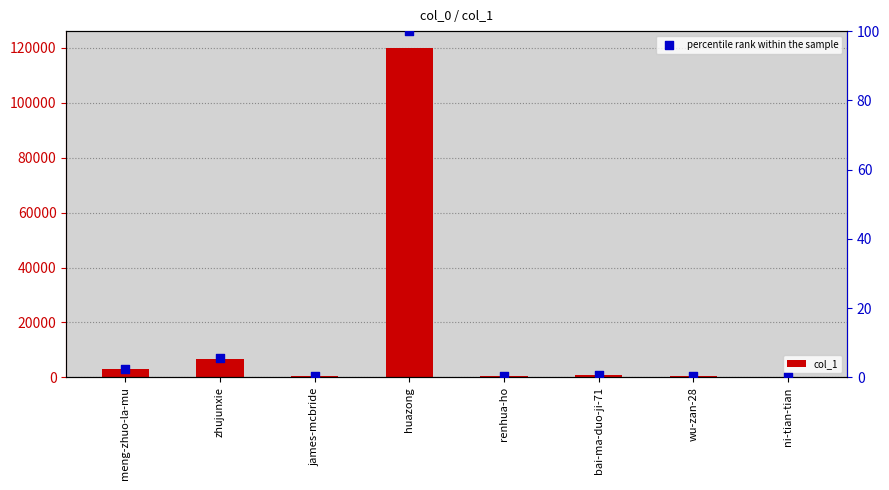

Which series reaches the maximum Y coordinate?

col_1